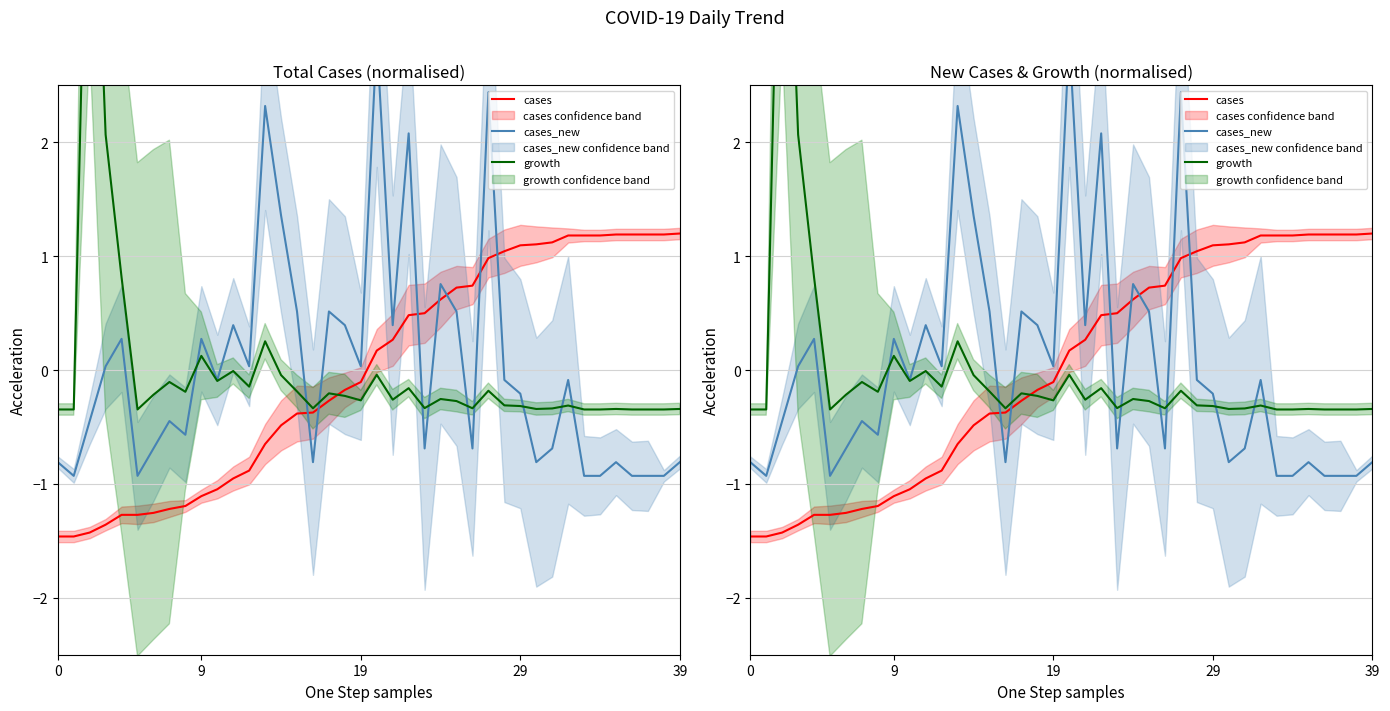

Where do growth and cases_new first cross each other?

8 and 9